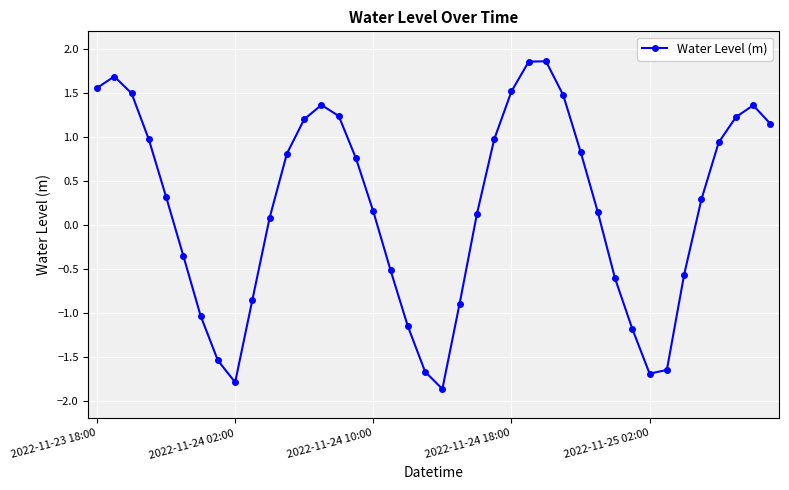

What is the minimum value shown in the chart?

-1.9